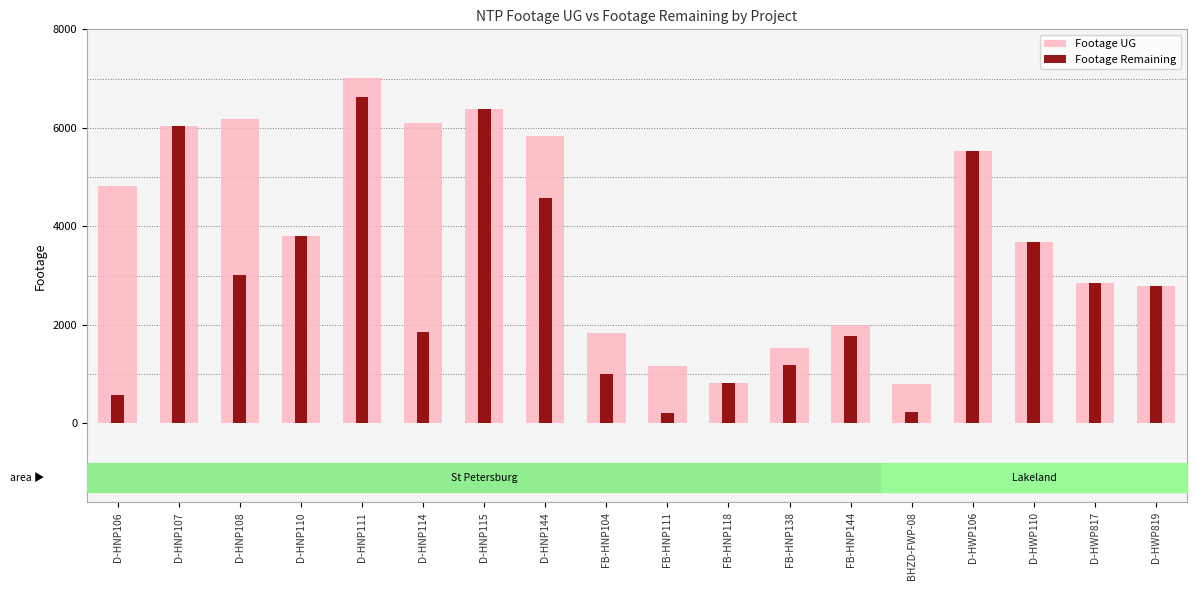

Is the value of Footage UG at D-HNP107 greater than the value of Footage Remaining at D-HNP115?

No